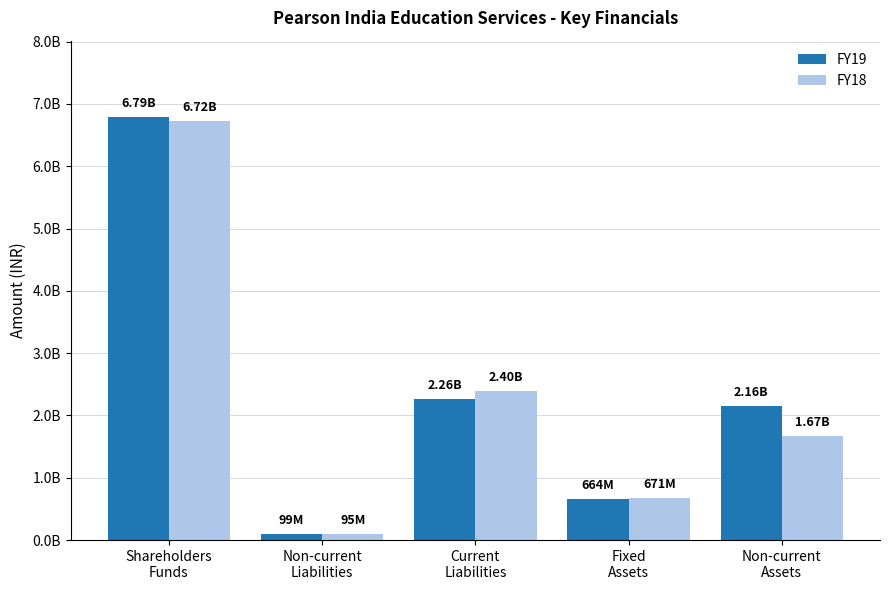

Reading left to right, what are all the values shown in this chart?

FY19: Shareholders
Funds=6792700000	Non-current
Liabilities=98904000	Current
Liabilities=2257500000	Fixed
Assets=663800000	Non-current
Assets=2159904000
FY18: Shareholders
Funds=6720700000	Non-current
Liabilities=94700000	Current
Liabilities=2399100000	Fixed
Assets=671200000	Non-current
Assets=1669400000